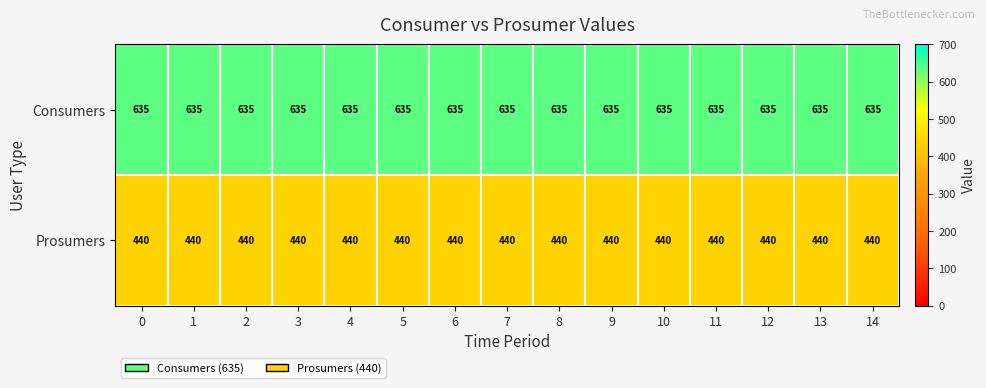

What is the difference between the highest and lowest values at 7?

195